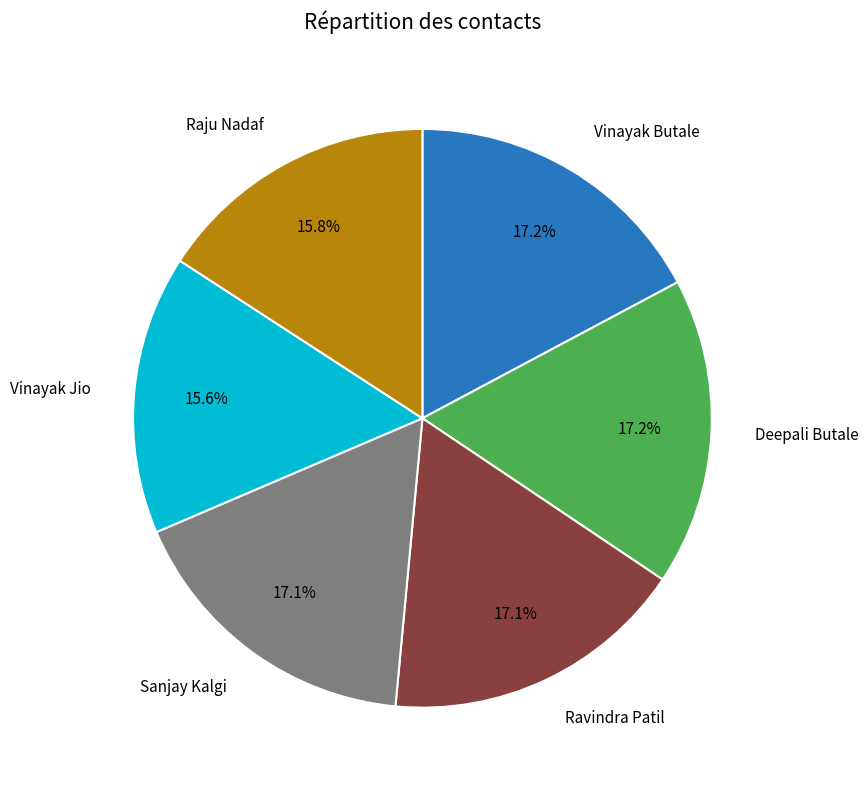

Is there a majority slice in this chart?

No